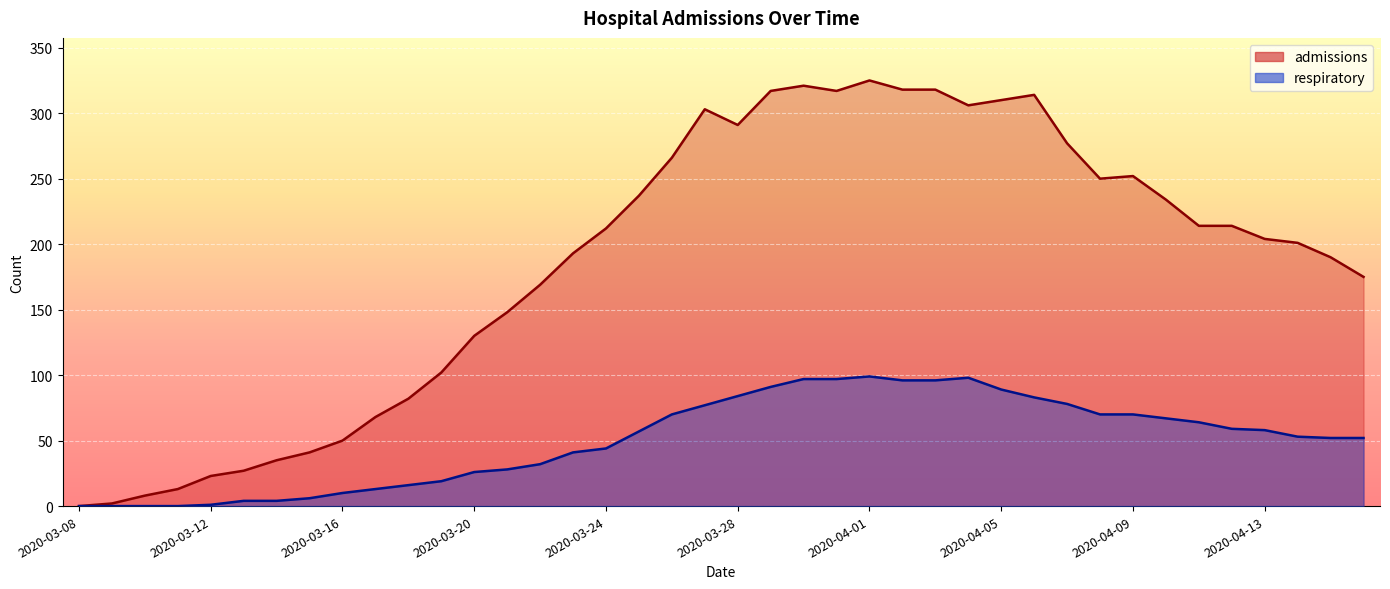

What is the maximum value for admissions?

325